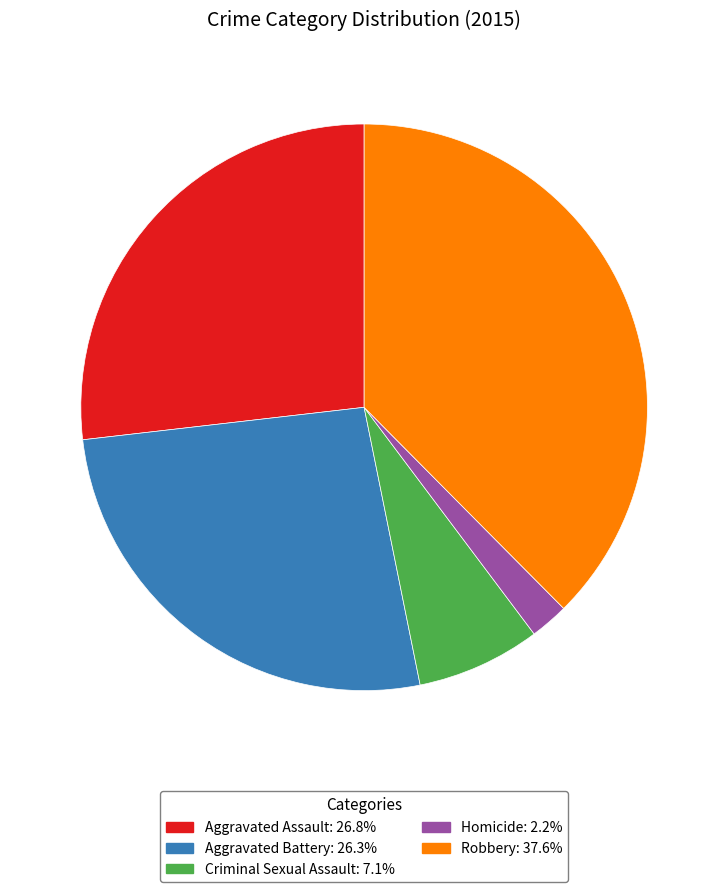

Does Aggravated Assault represent more than half of the total?

No